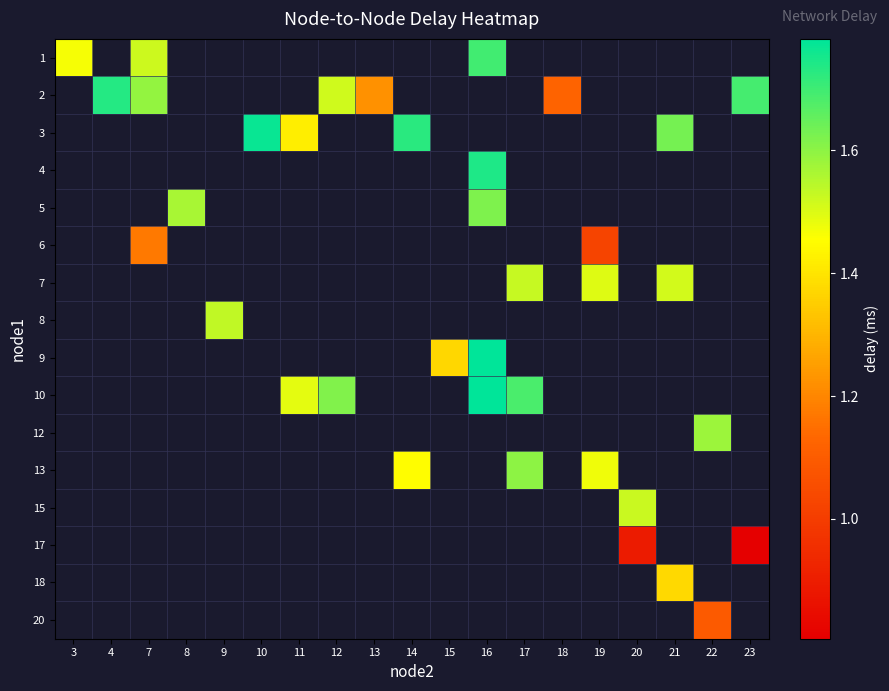

How many series are shown in this chart?

16